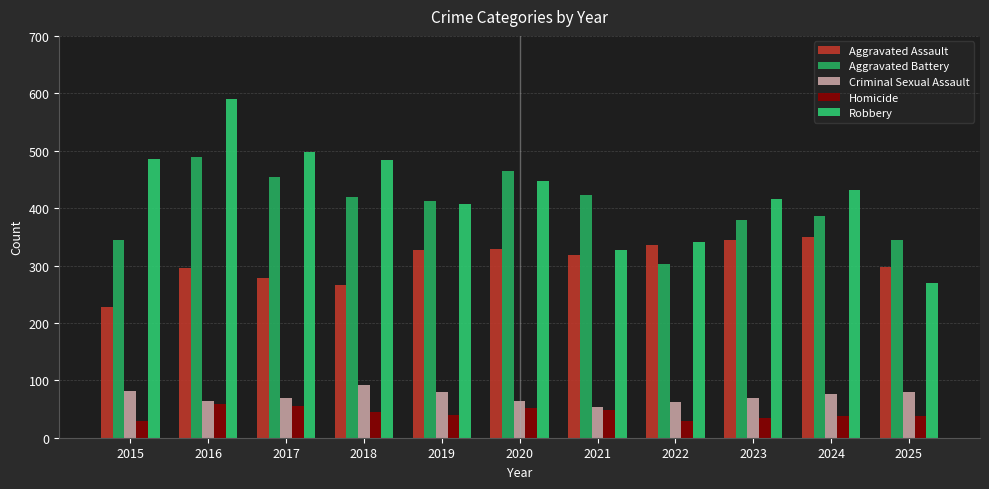

How many categories are shown in the chart?

11